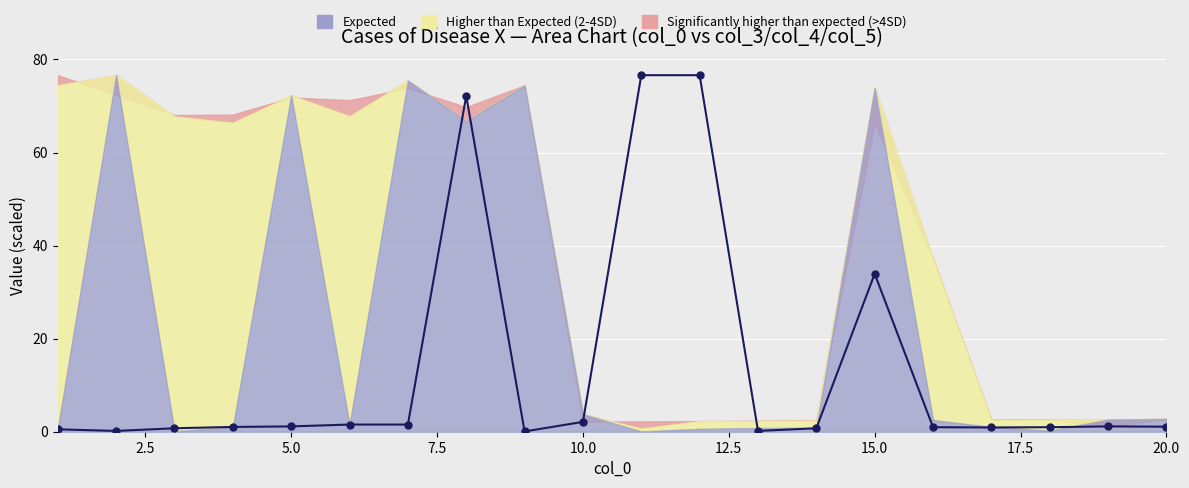

What is the maximum value shown in the chart?

76.6